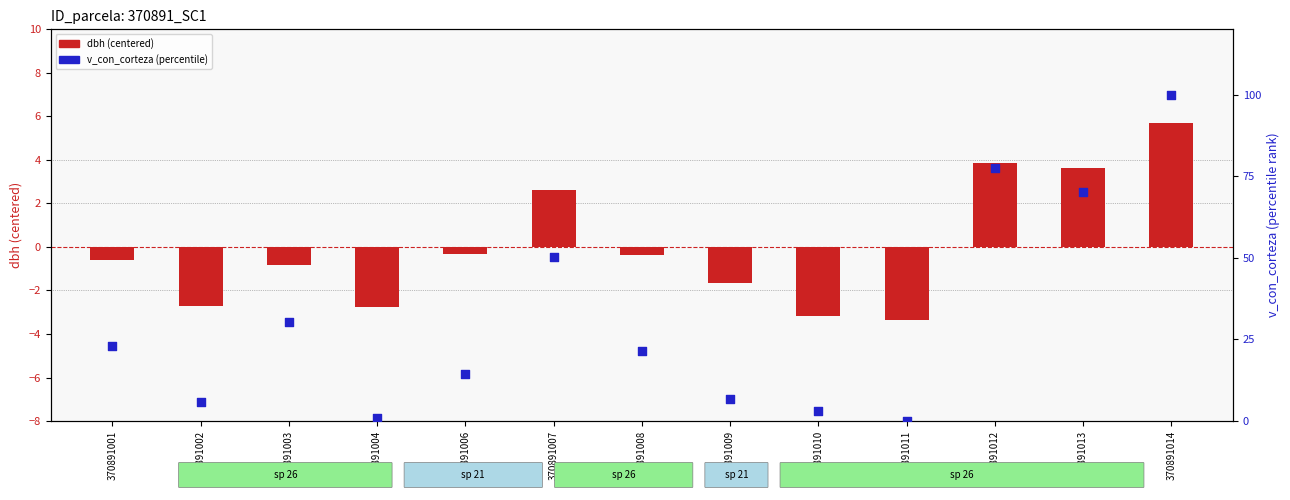

Which series has the largest Y range (max minus min)?

v_con_corteza (percentile)